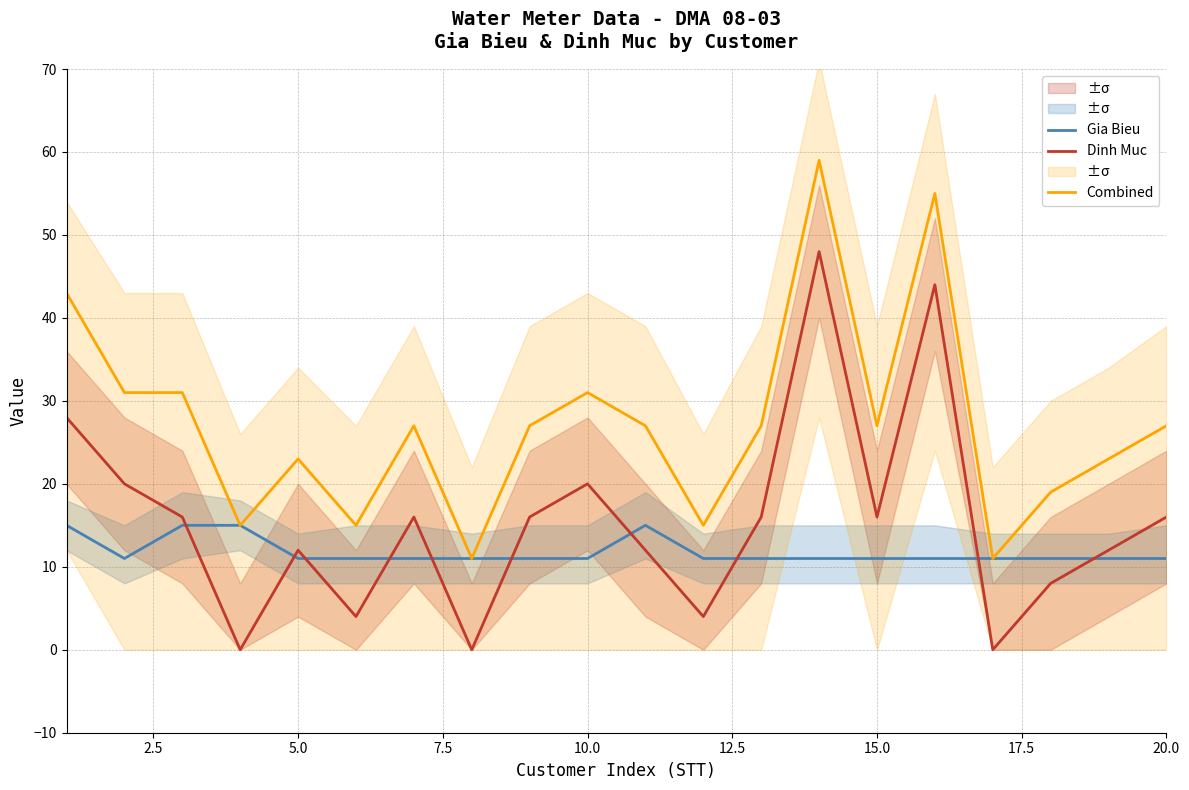

The value of Gia Bieu at 10.0 is 11. True or false?

True